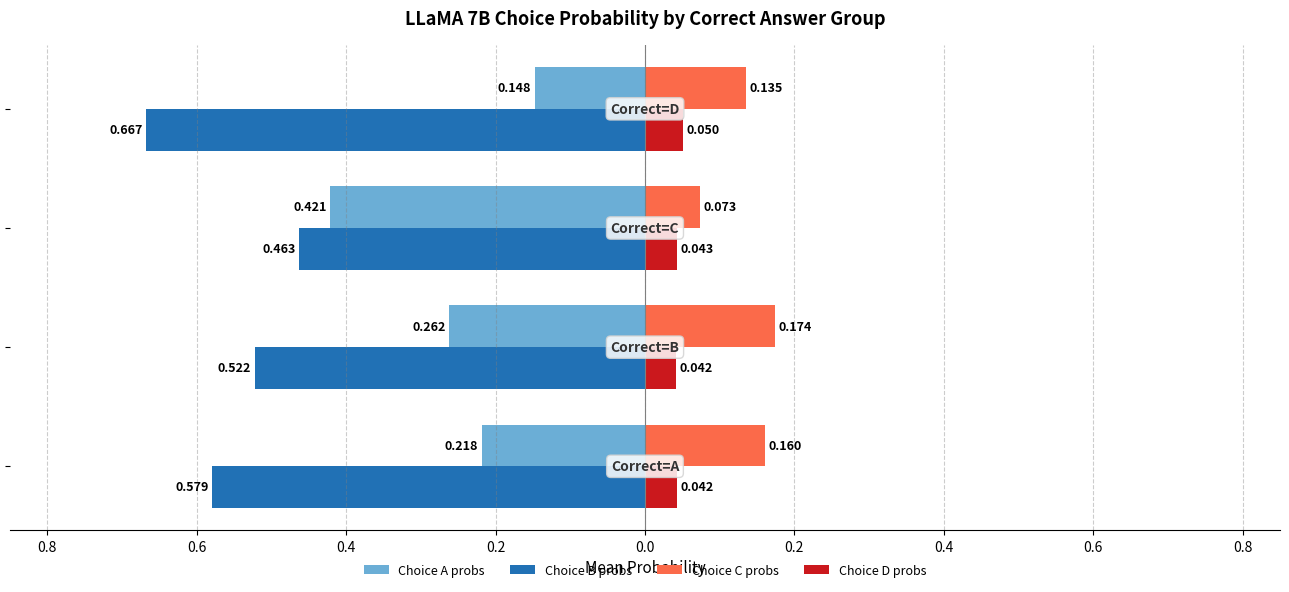

What are all the series names shown in the legend?

Choice A probs, Choice B probs, Choice C probs, Choice D probs